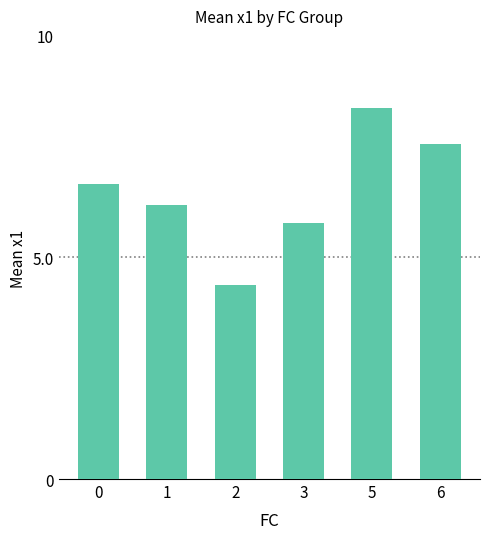

List the labels in order of value, smallest first.

2, 3, 1, 0, 6, 5